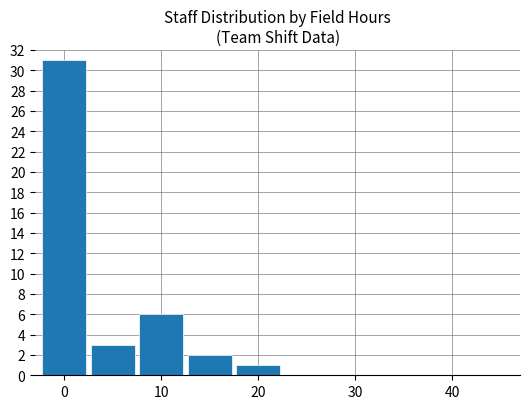

How many data points does each series have?

9